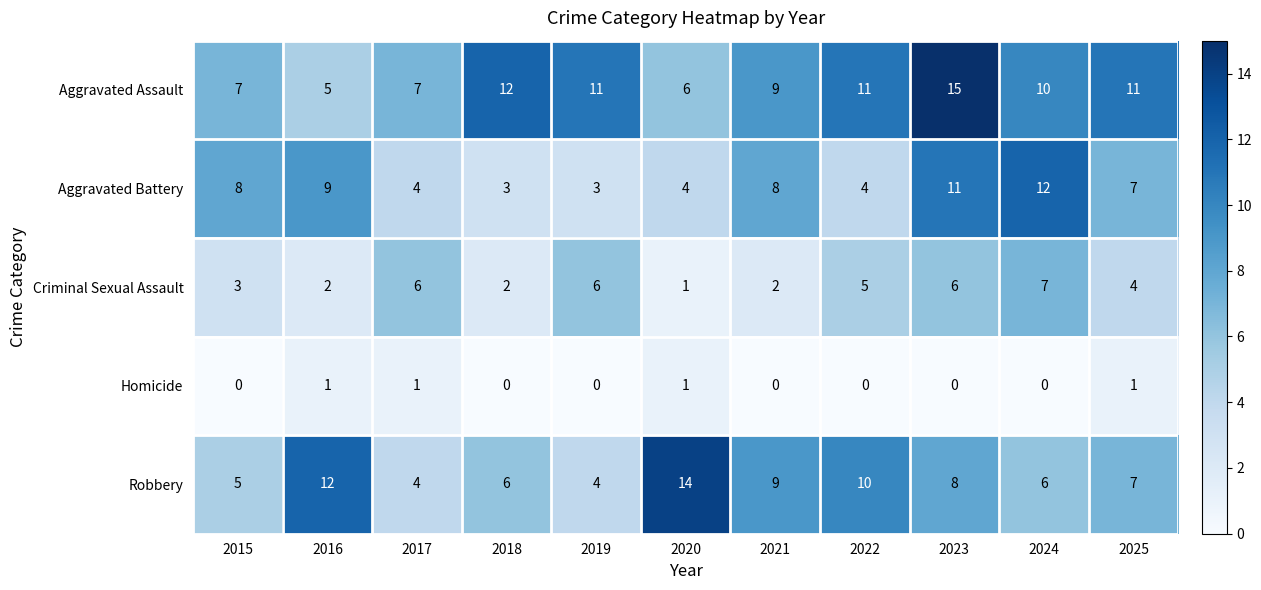

What is the difference between the maximum and second lowest values in the Aggravated Assault series?

9